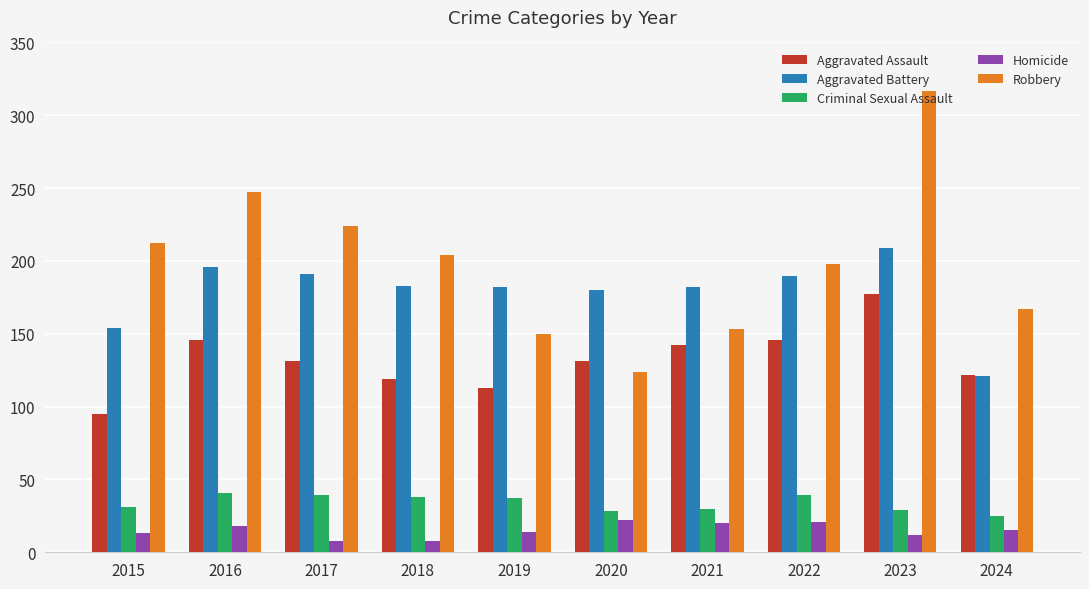

How many bars are there in total?

50